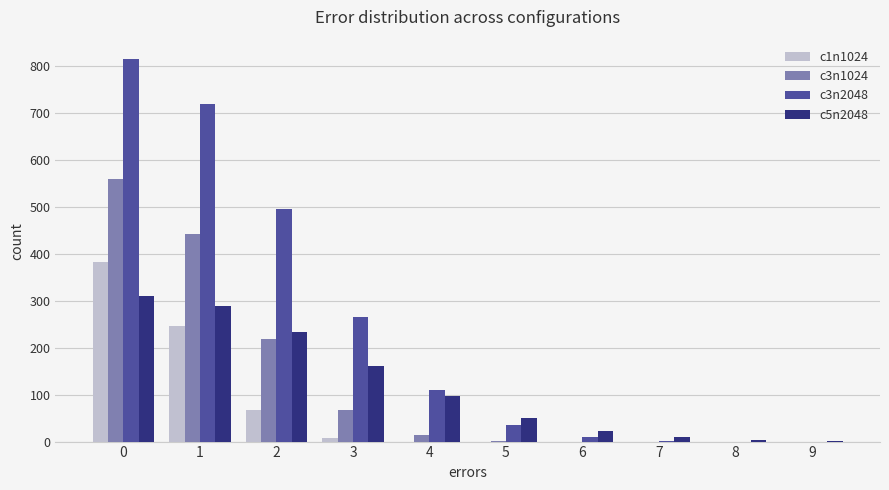

Which series has the largest total across all categories?

c3n2048